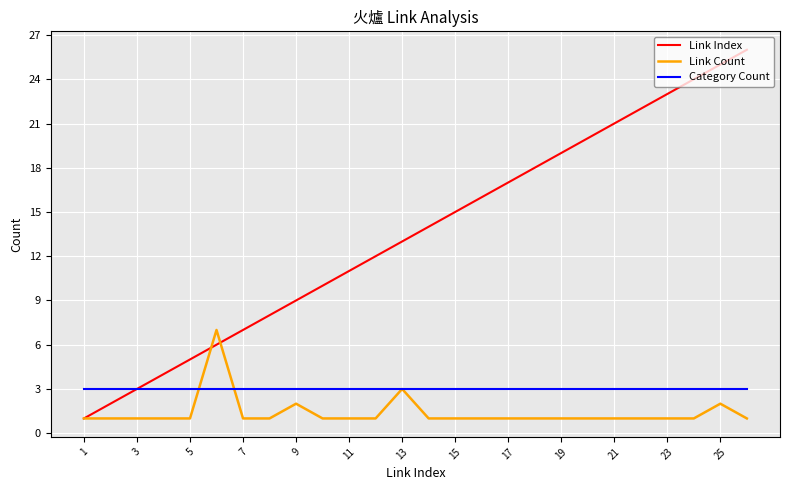

What are all the series names shown in the legend?

Link Index, Link Count, Category Count